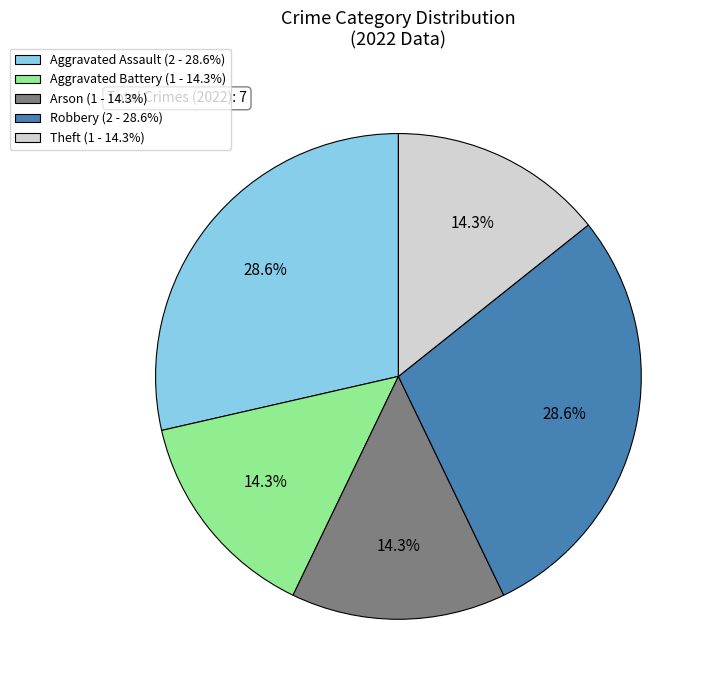

What portion of the pie excludes Aggravated Battery?

85.7%